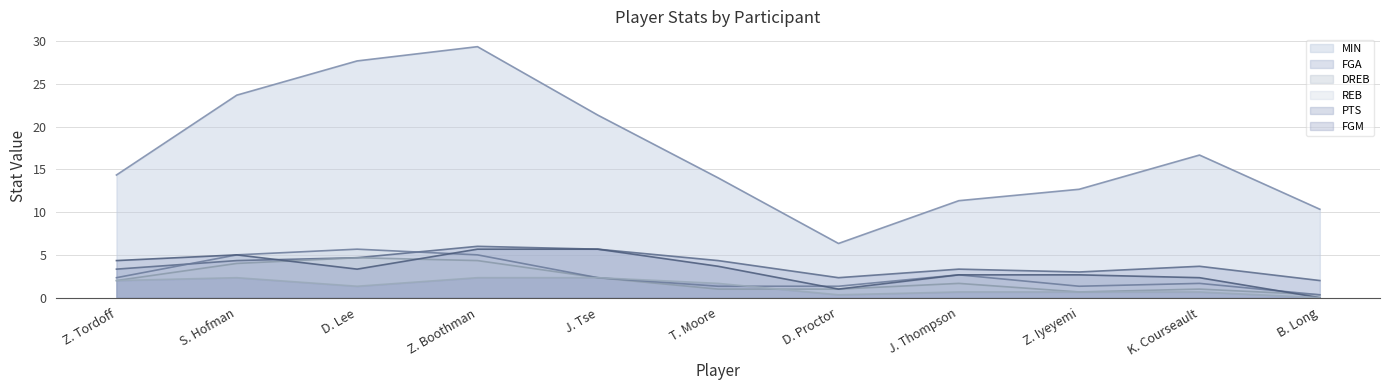

What position from the right is S. Hofman?

10